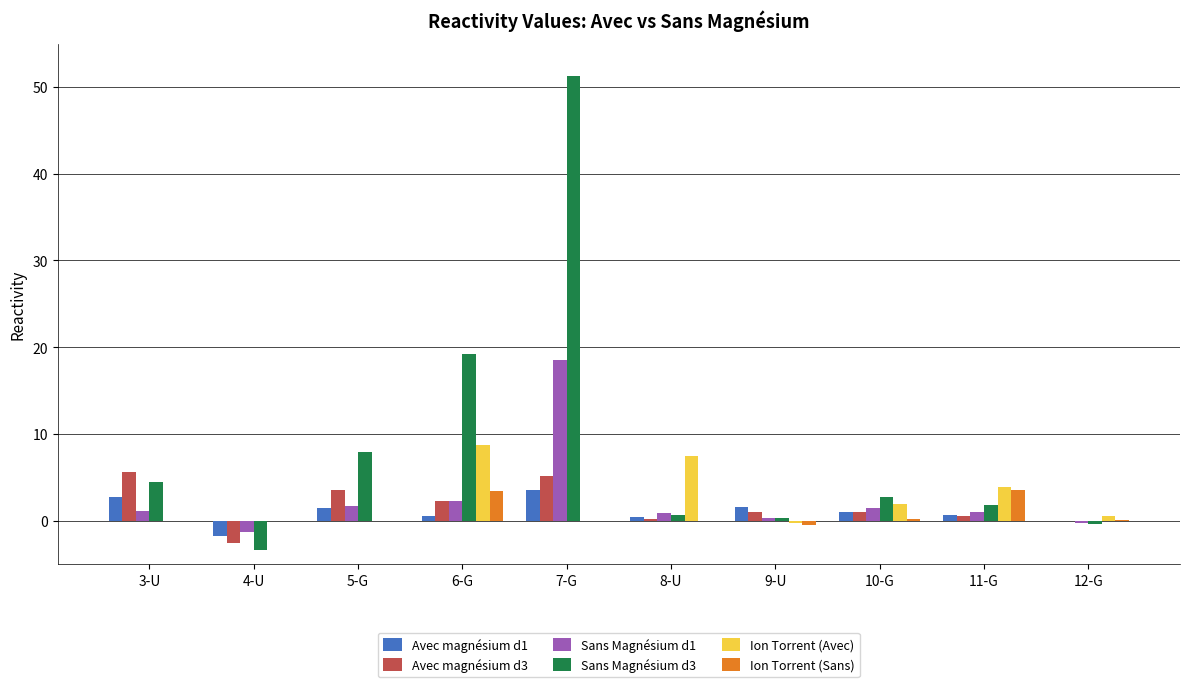

The Avec magnésium d3 series shows 5.2 at 7-G. True or false?

True